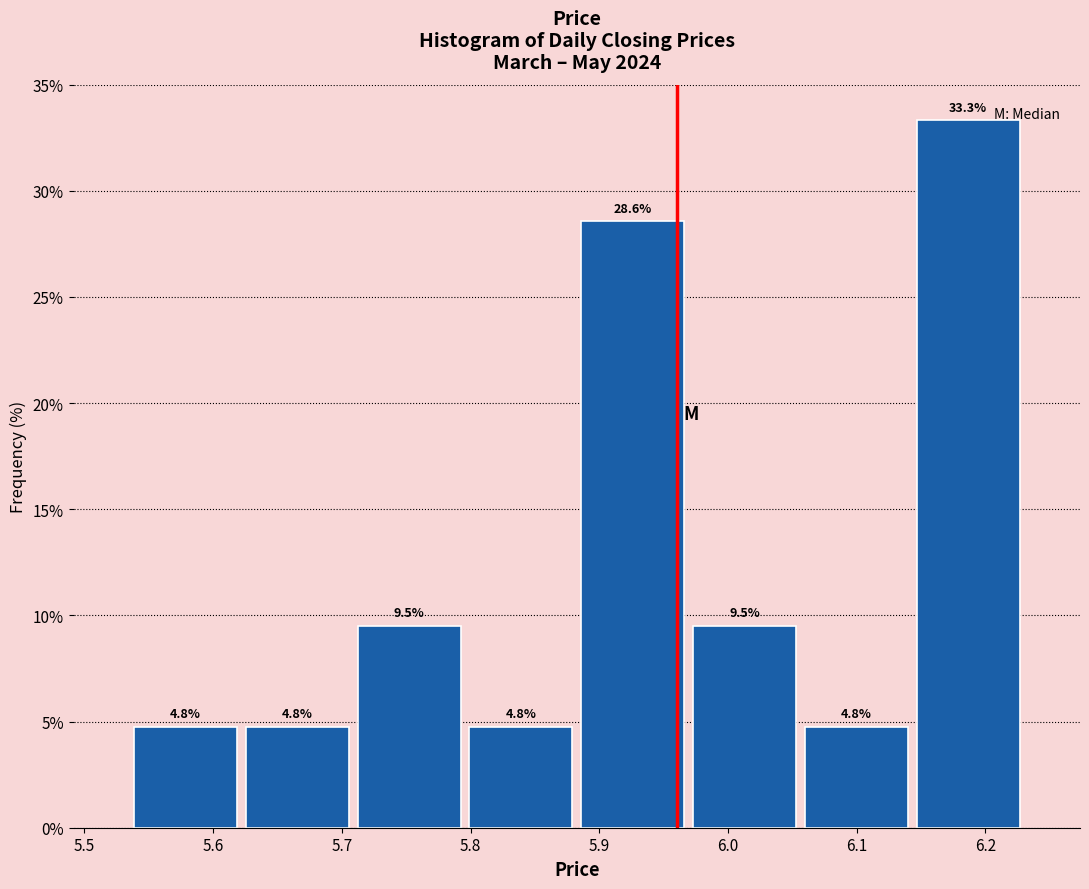

Over which range of the x-axis is the bar tallest?

6.14 to 6.23